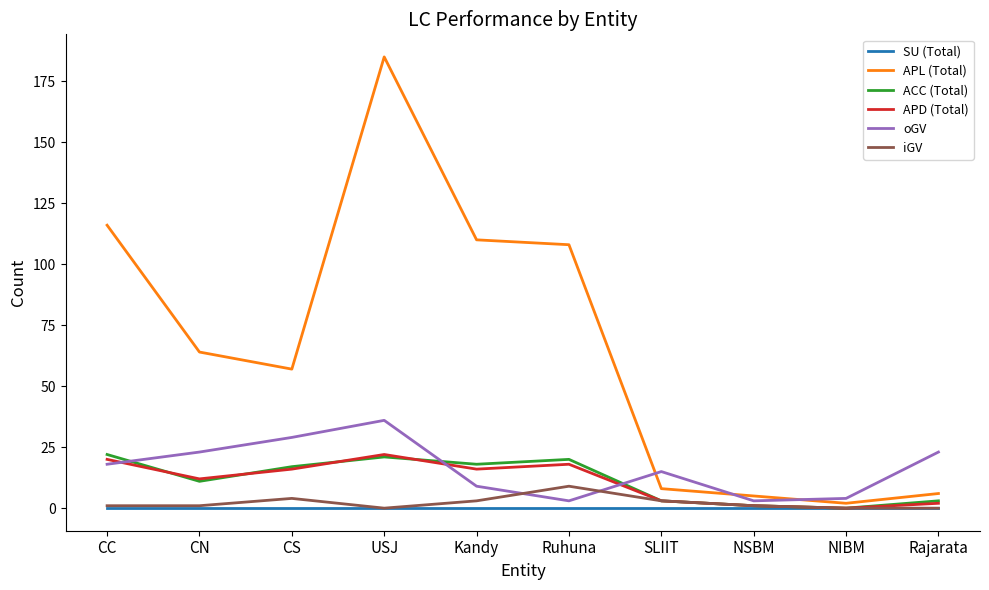

Between CC and USJ, which series saw the biggest shift?

APL (Total)